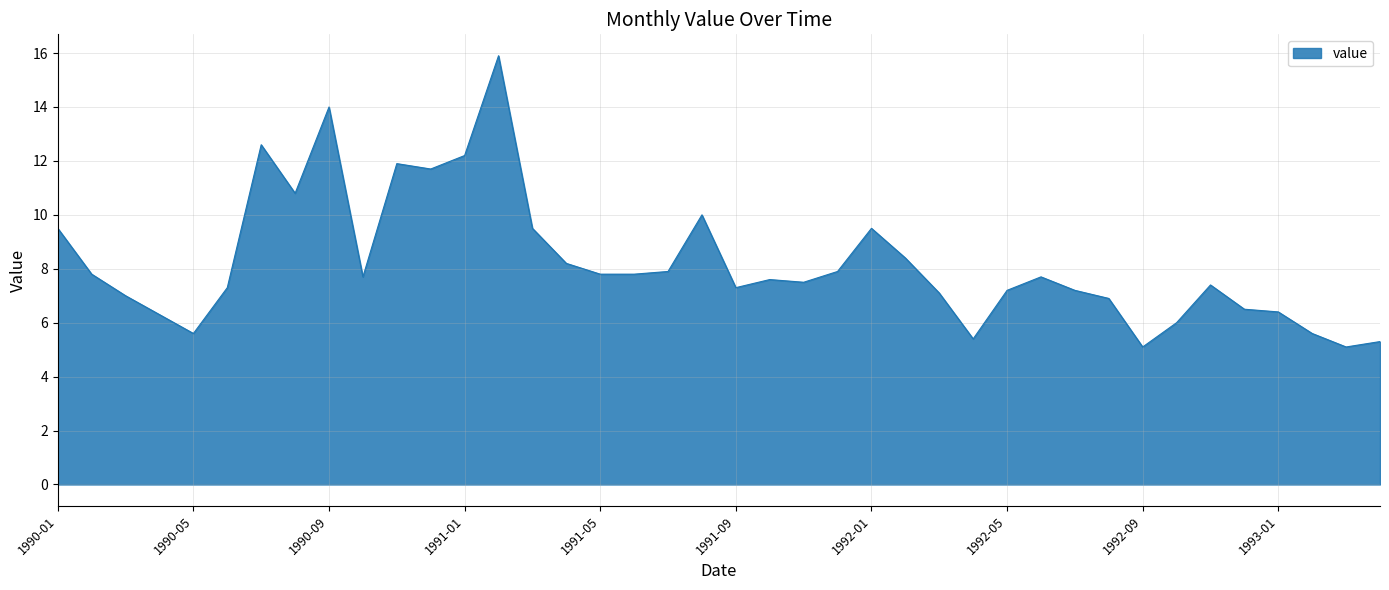

What is the difference between the maximum and minimum values?

10.8